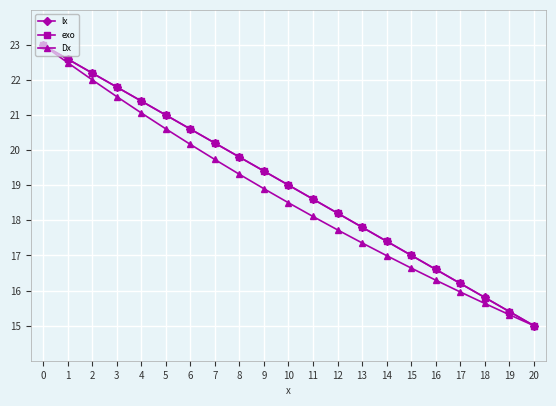

What is the difference between the maximum and second lowest values in the exo series?

7.6